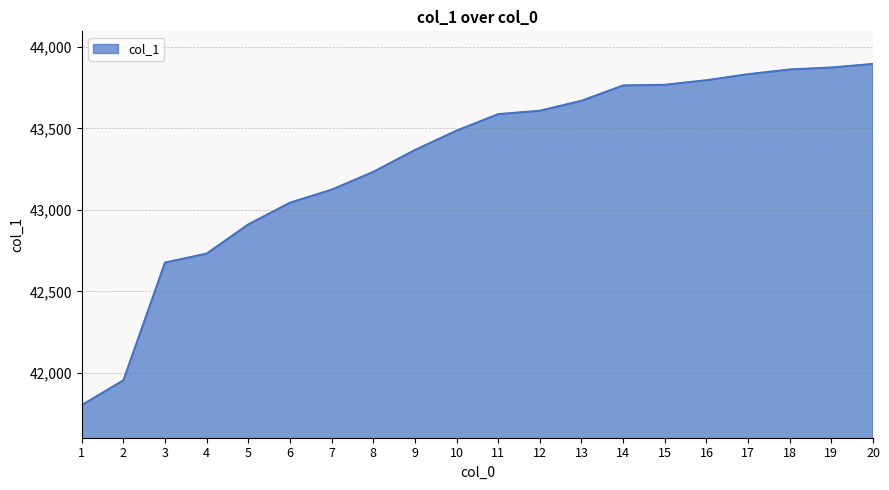

Which has a higher value, 8 or 17?

17